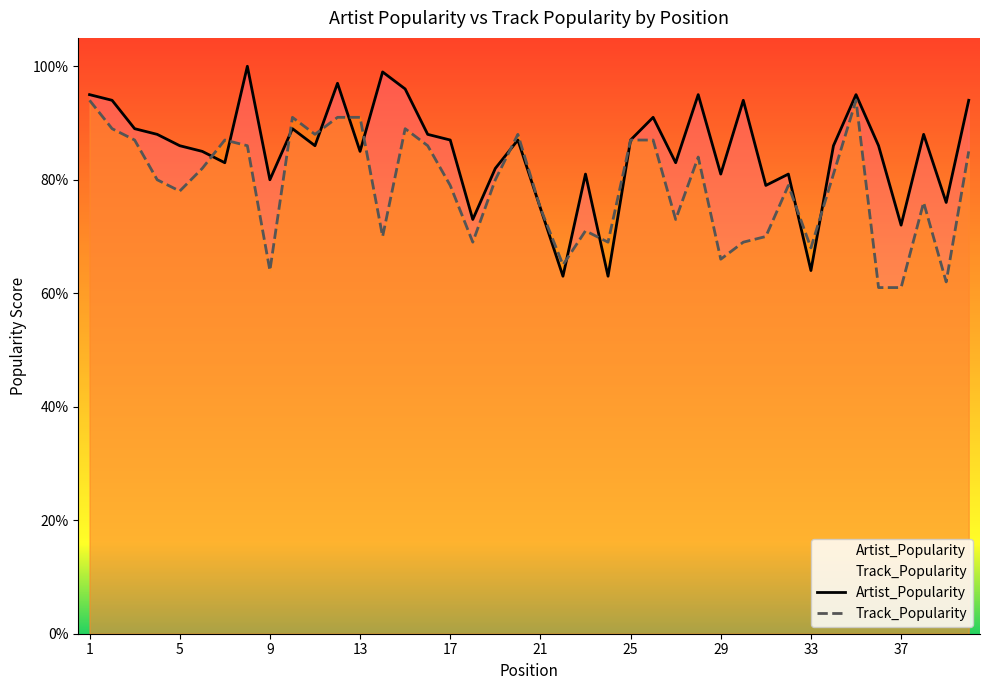

What is the highest value of the Artist_Popularity series?

100